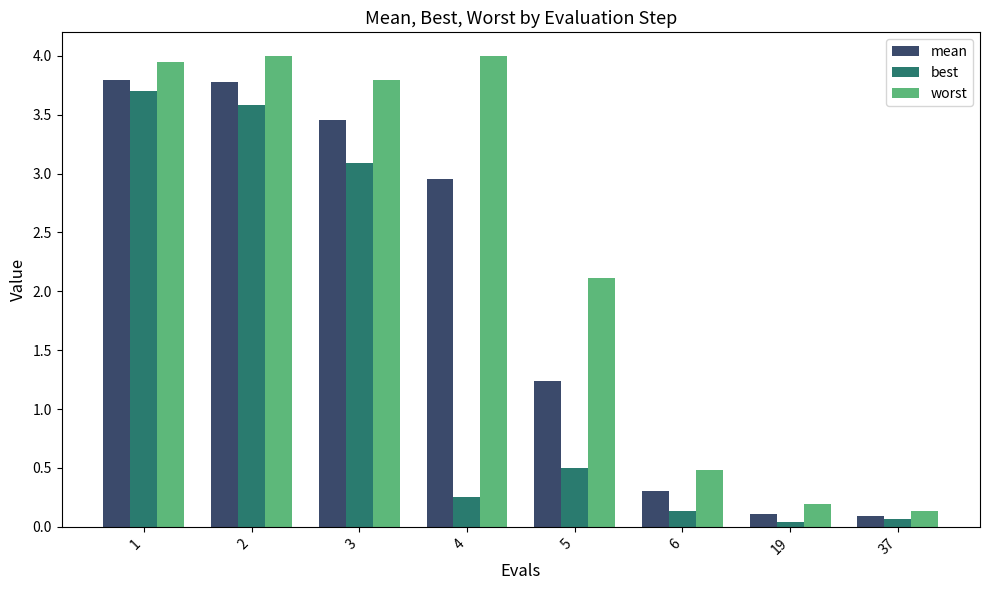

Where is worst nearest to the value 2?

5